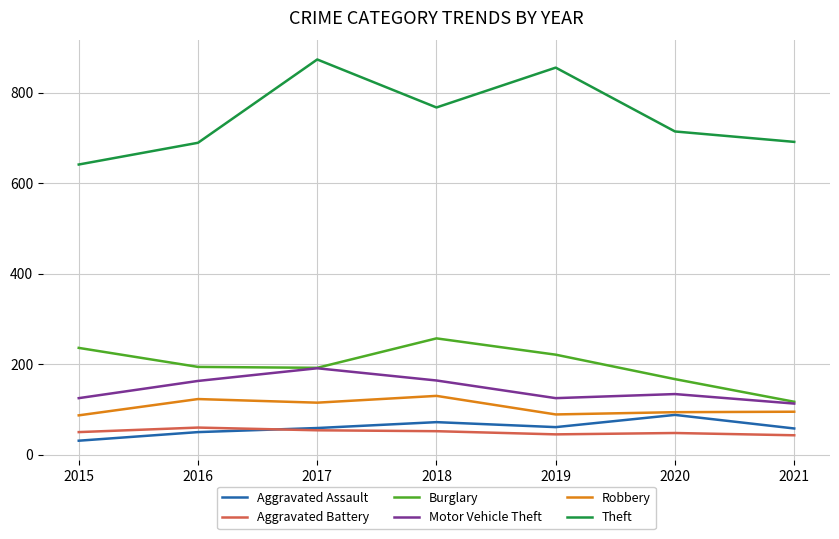

True or false: Aggravated Assault and Burglary intersect in this chart.

False